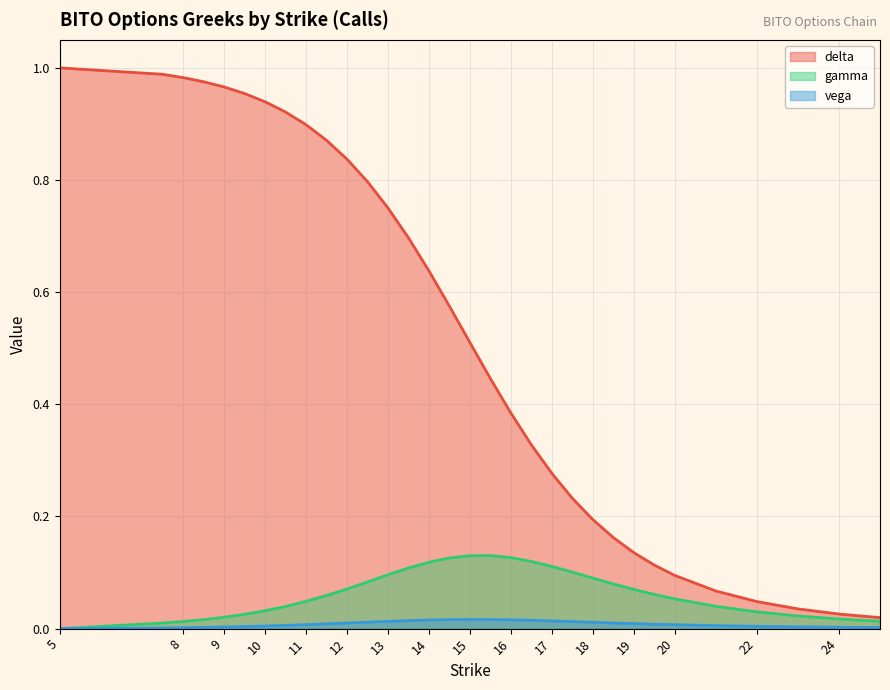

Reading right to left, list all the values displayed in this chart.

delta: 25=0.0	24=0.0	23=0.0	22=0.0	21=0.1	20=0.1	19.5=0.1	19=0.1	18.5=0.2	18=0.2	17.5=0.2	17=0.3	16.5=0.3	16=0.4	15.5=0.4	15=0.5	14.5=0.6	14=0.6	13.5=0.7	13=0.8	12.5=0.8	12=0.8	11.5=0.9	11=0.9	10.5=0.9	10=0.9	9.5=1.0	9=1.0	8.5=1.0	8=1.0	7.5=1.0	5=1.0
gamma: 25=0.0	24=0.0	23=0.0	22=0.0	21=0.0	20=0.1	19.5=0.1	19=0.1	18.5=0.1	18=0.1	17.5=0.1	17=0.1	16.5=0.1	16=0.1	15.5=0.1	15=0.1	14.5=0.1	14=0.1	13.5=0.1	13=0.1	12.5=0.1	12=0.1	11.5=0.1	11=0.0	10.5=0.0	10=0.0	9.5=0.0	9=0.0	8.5=0.0	8=0.0	7.5=0.0	5=0.0
vega: 25=0.0	24=0.0	23=0.0	22=0.0	21=0.0	20=0.0	19.5=0.0	19=0.0	18.5=0.0	18=0.0	17.5=0.0	17=0.0	16.5=0.0	16=0.0	15.5=0.0	15=0.0	14.5=0.0	14=0.0	13.5=0.0	13=0.0	12.5=0.0	12=0.0	11.5=0.0	11=0.0	10.5=0.0	10=0.0	9.5=0.0	9=0.0	8.5=0.0	8=0.0	7.5=0.0	5=0.0